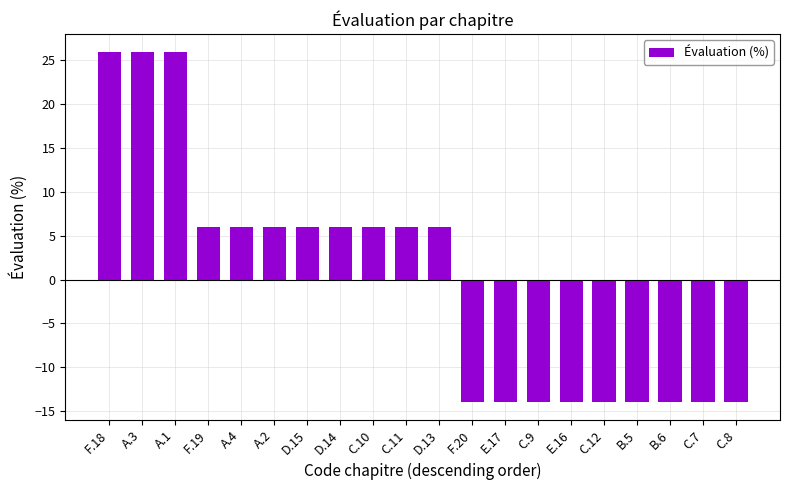

What value does the data have at C.11, to the nearest 10?

10